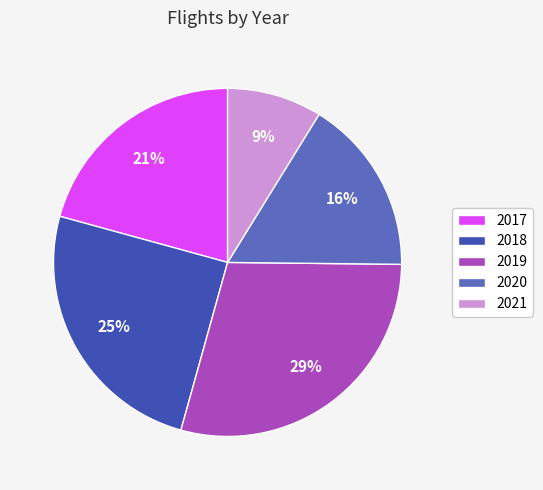

True or false: 2021 accounts for 9% of the total.

True